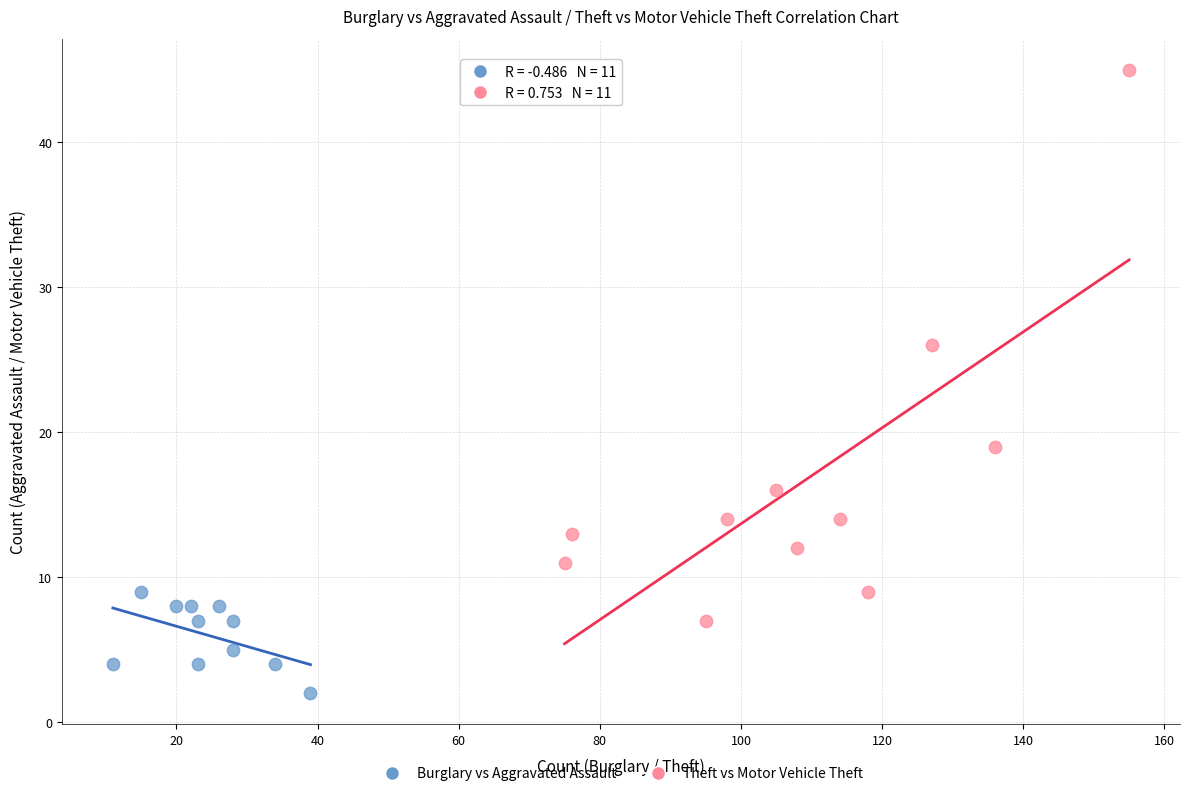

Which series has the largest Y range (max minus min)?

Theft vs Motor Vehicle Theft